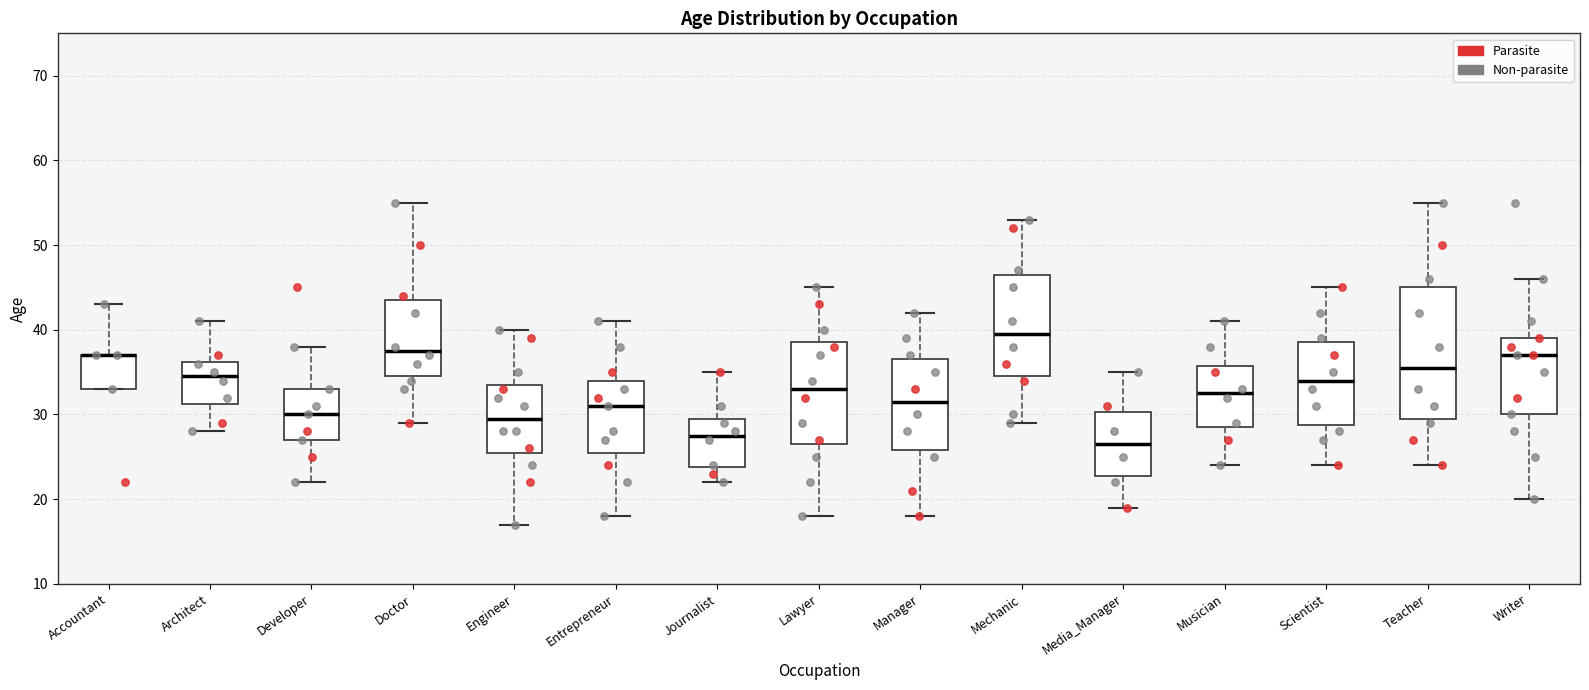

Reading left to right, read every box against the y-axis: the position of its median line, the range the box covers, and the ends of its whiskers. The values are not printed on the chart, so give them approximately, as read against the axis.

Accountant: median 37 (drawn on the box's upper edge), box 33 to 37, whiskers 33 to 43
Architect: median 35, box 31 to 36, whiskers 28 to 41
Developer: median 30, box 27 to 33, whiskers 22 to 38
Doctor: median 38, box 35 to 44, whiskers 29 to 55
Engineer: median 30, box 26 to 34, whiskers 17 to 40
Entrepreneur: median 31, box 26 to 34, whiskers 18 to 41
Journalist: median 28, box 24 to 30, whiskers 22 to 35
Lawyer: median 33, box 27 to 39, whiskers 18 to 45
Manager: median 32, box 26 to 37, whiskers 18 to 42
Mechanic: median 40, box 35 to 47, whiskers 29 to 53
Media_Manager: median 27, box 23 to 30, whiskers 19 to 35
Musician: median 33, box 29 to 36, whiskers 24 to 41
Scientist: median 34, box 29 to 39, whiskers 24 to 45
Teacher: median 36, box 30 to 45, whiskers 24 to 55
Writer: median 37, box 30 to 39, whiskers 20 to 46